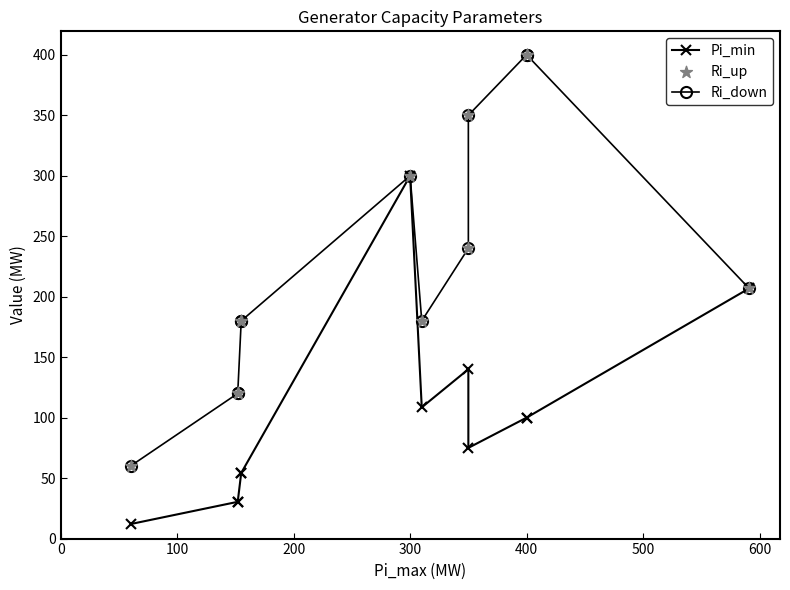

Which series reaches the maximum Y coordinate?

Ri_down